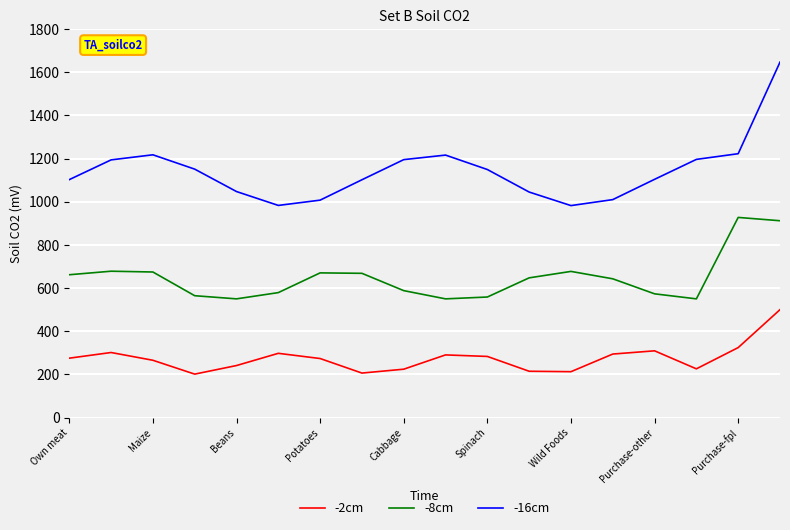

Which series has the largest range (max minus min)?

-16cm